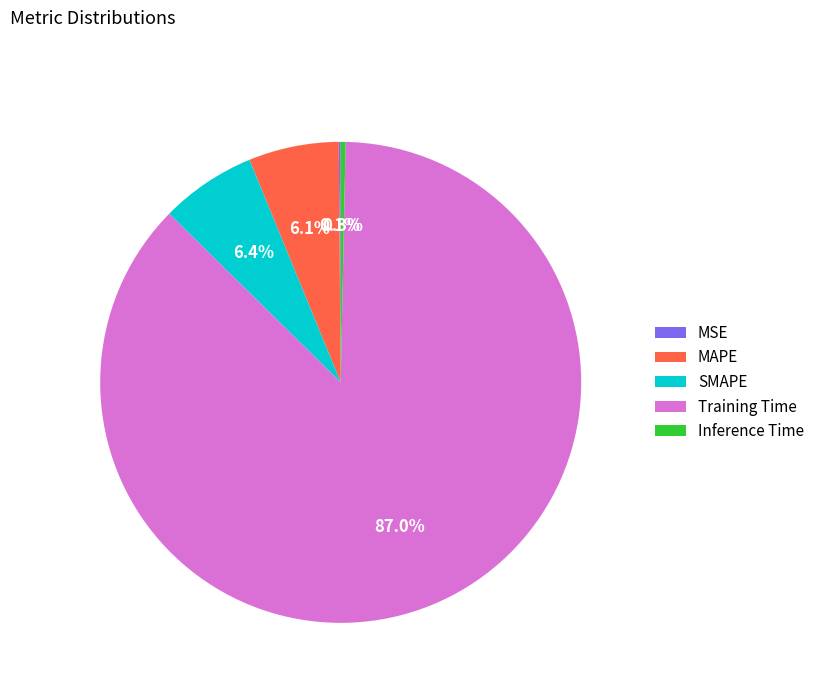

Which has a higher value, Inference Time or SMAPE?

SMAPE